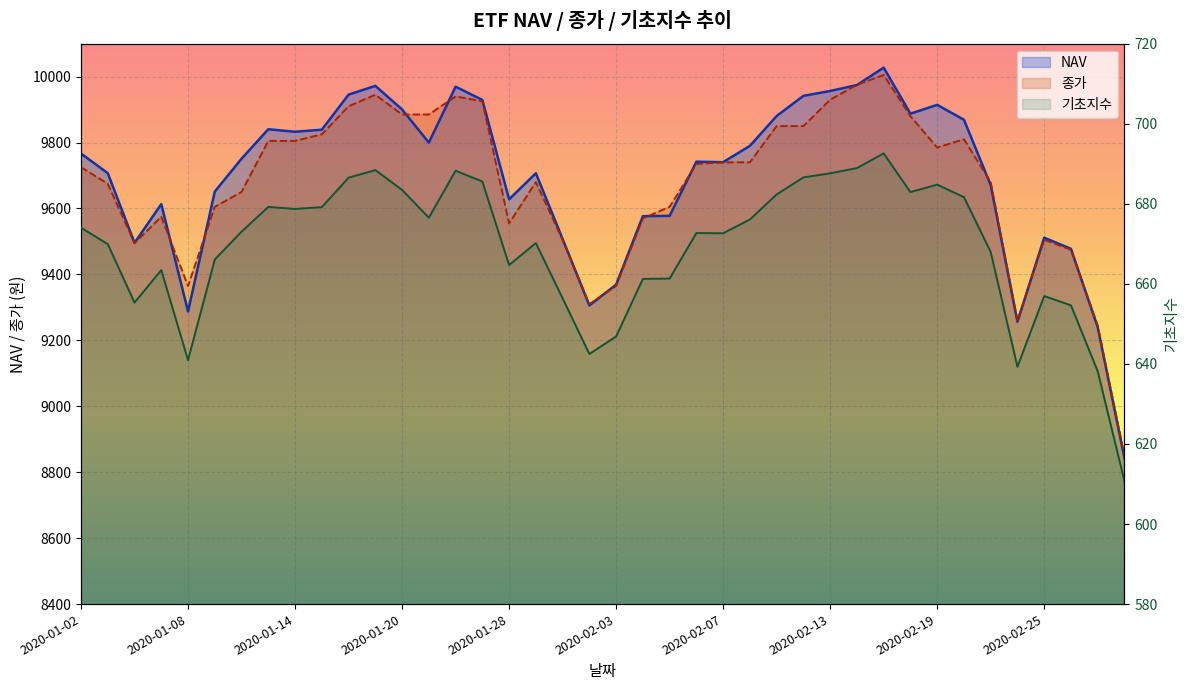

How many series are shown in this chart?

3